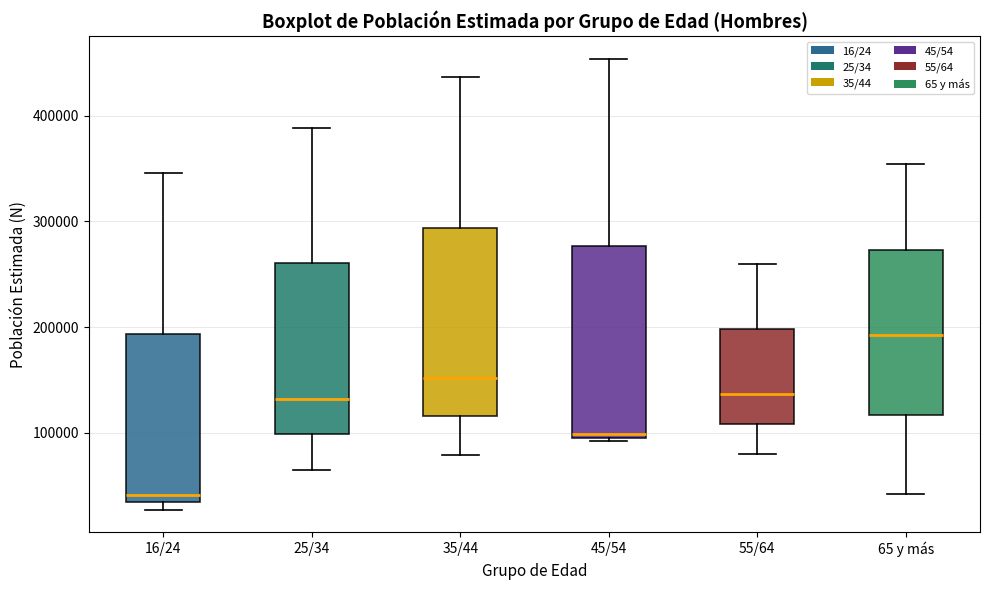

Where does the upper whisker of the box for 45/54 end on the y-axis? The values are not printed on the chart, so give them approximately, as read against the axis.

450000